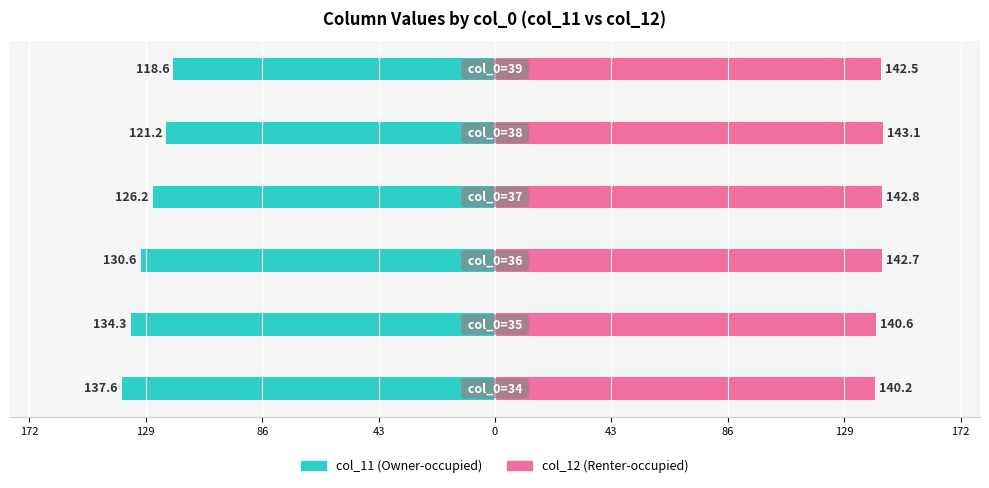

What is the spread (max minus min) of values at 0?

264.3